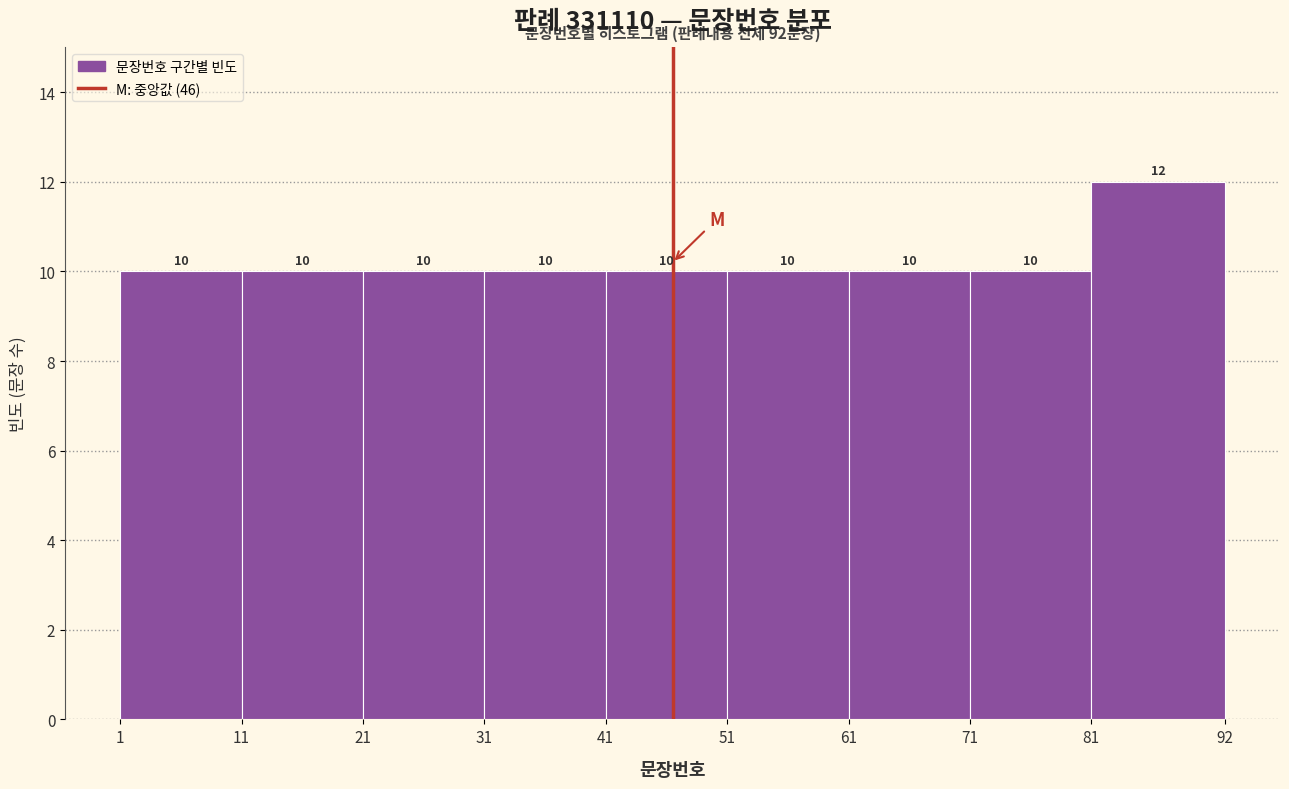

How tall is the bar that spans 1 to 11 on the x-axis?

10